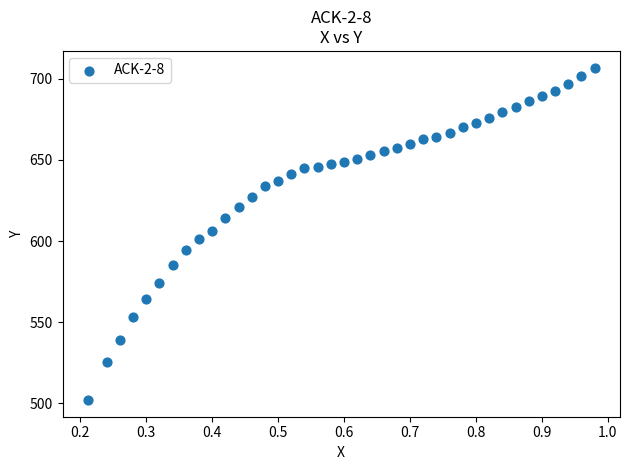

What is the range of X values (max minus min)?

0.8